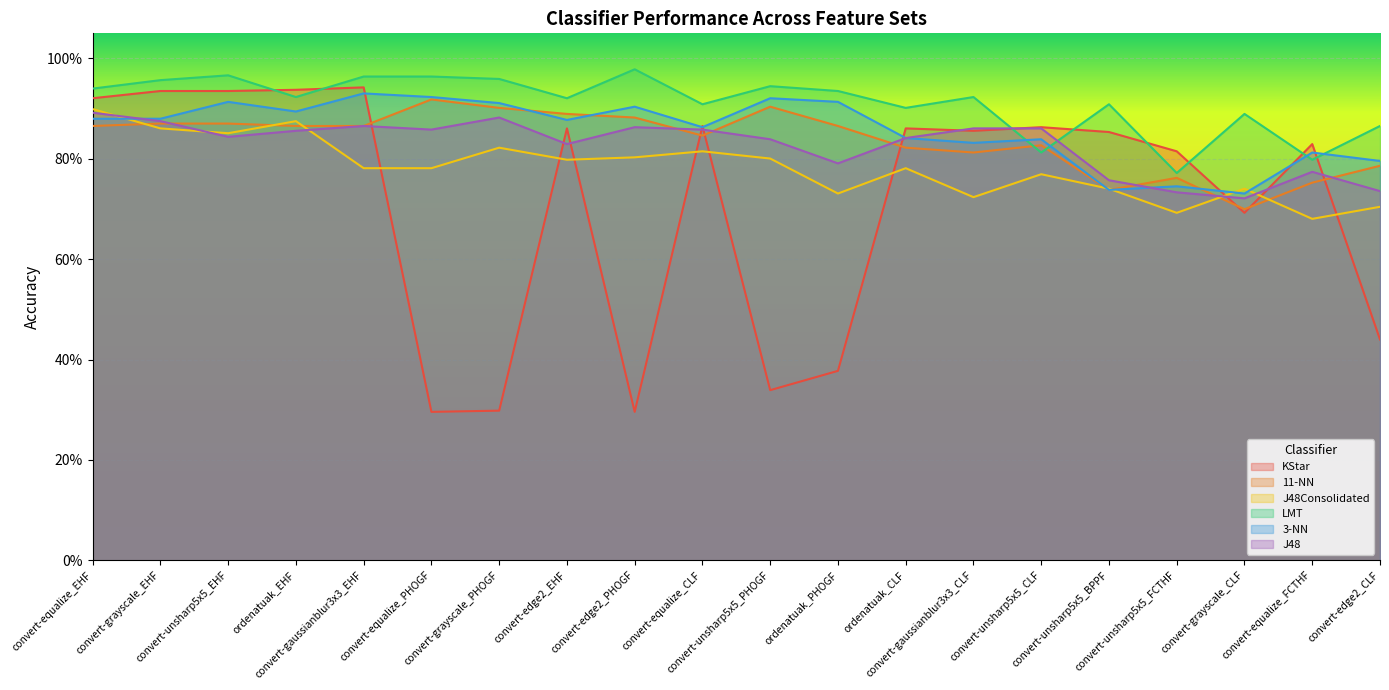

True or false: LMT has a value of 1.0 at convert-grayscale_EHF.

True